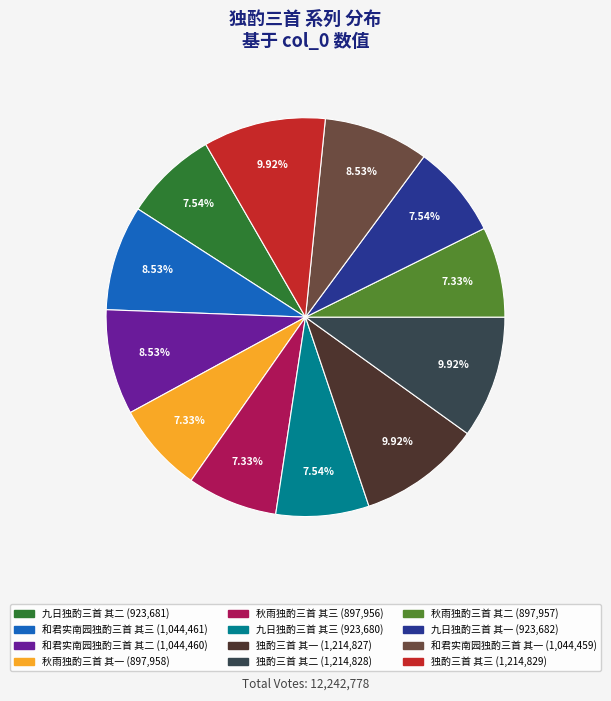

What is the ratio of the value at 独酌三首 其二 to the value at 独酌三首 其一?

1.0